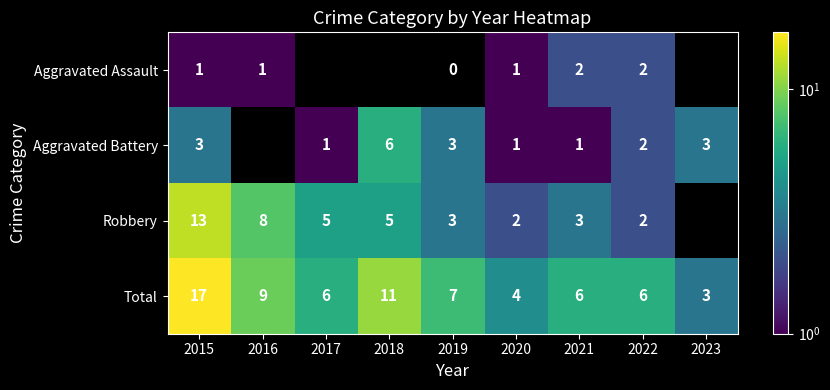

Where is Total nearest to the value 10?

2016